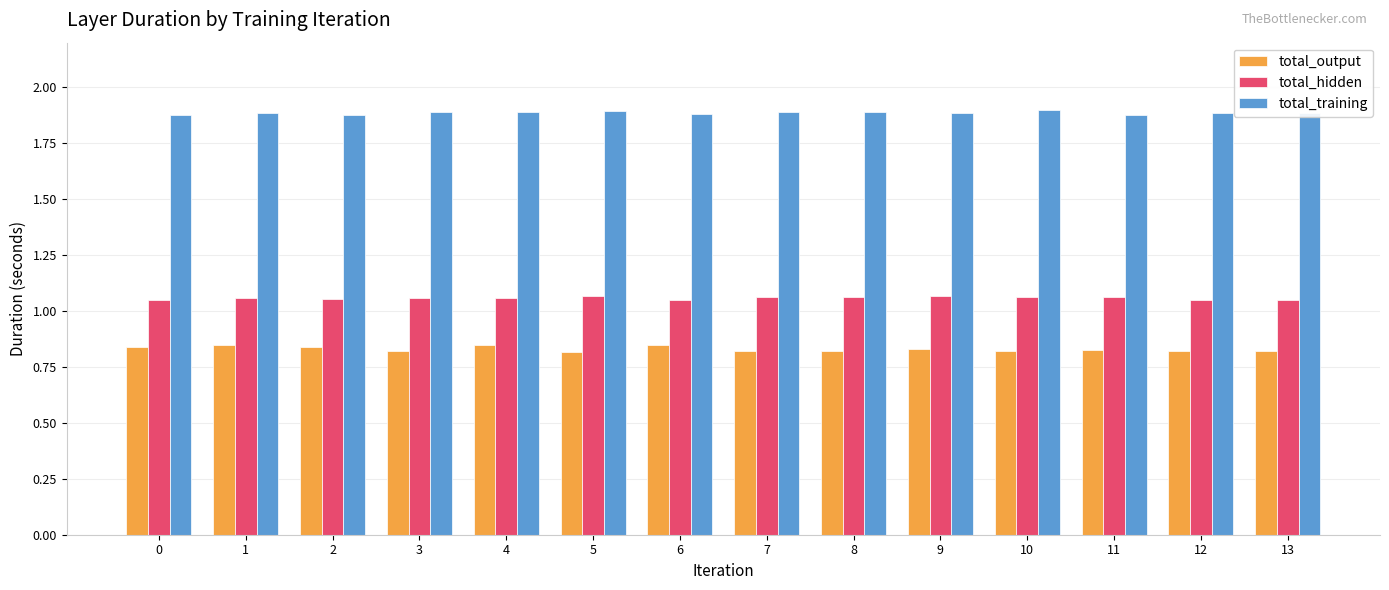

What is the spread (max minus min) of values at 6?

1.0